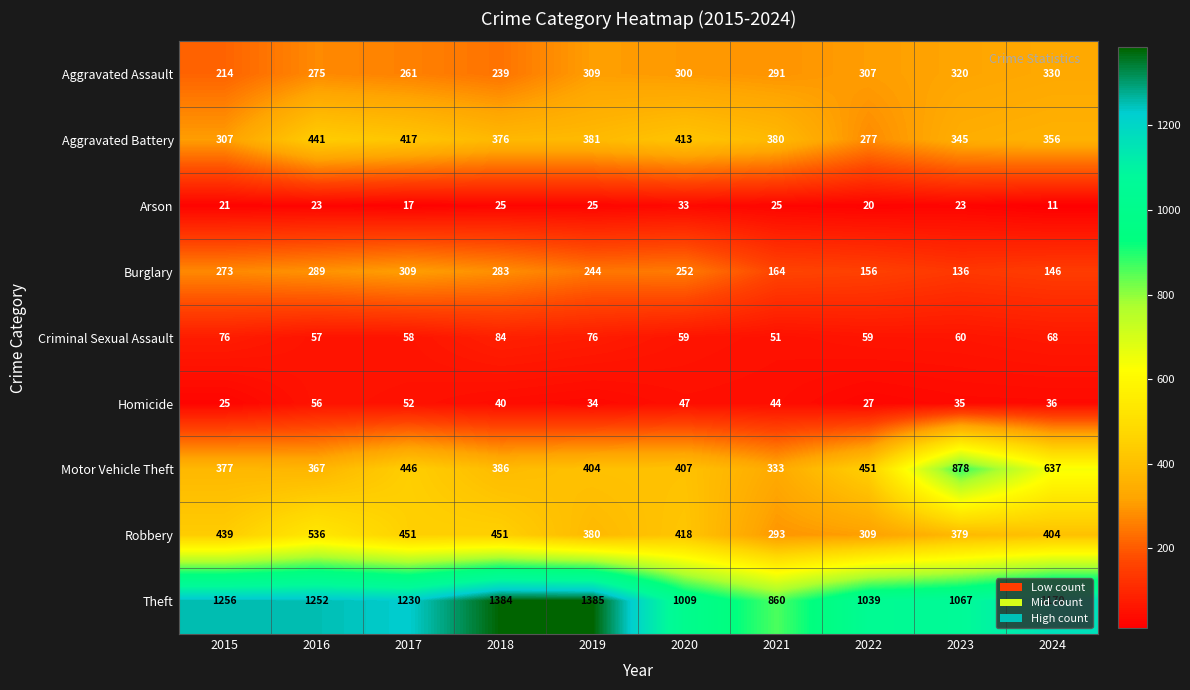

At how many categories does at least one series exceed 271?

10